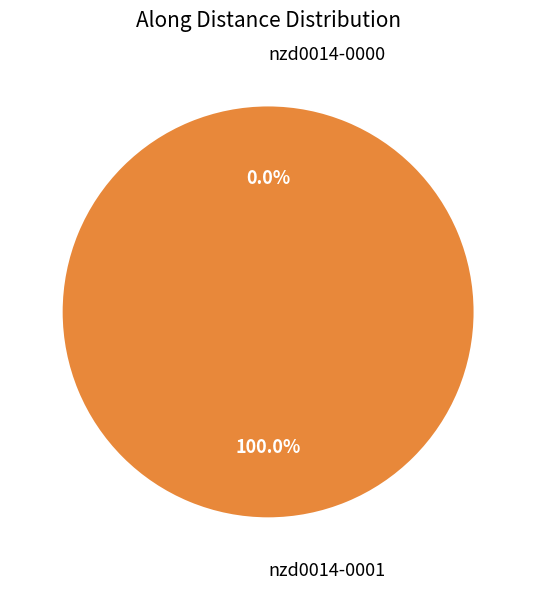

What is the smallest slice in the pie chart?

nzd0014-0000